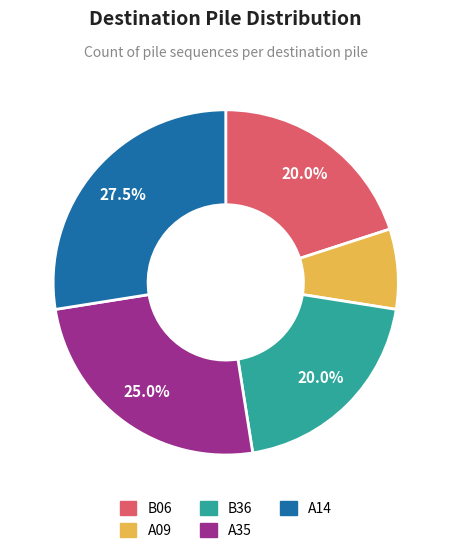

To the nearest percent, what portion does B36 represent?

20%